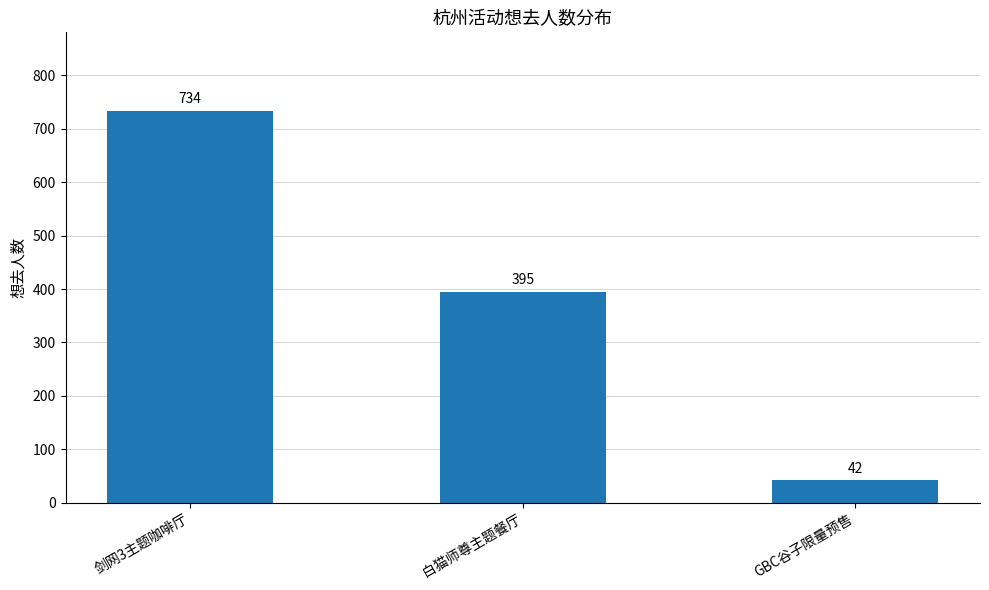

At which label is the value closest to 388?

白猫师尊主题餐厅